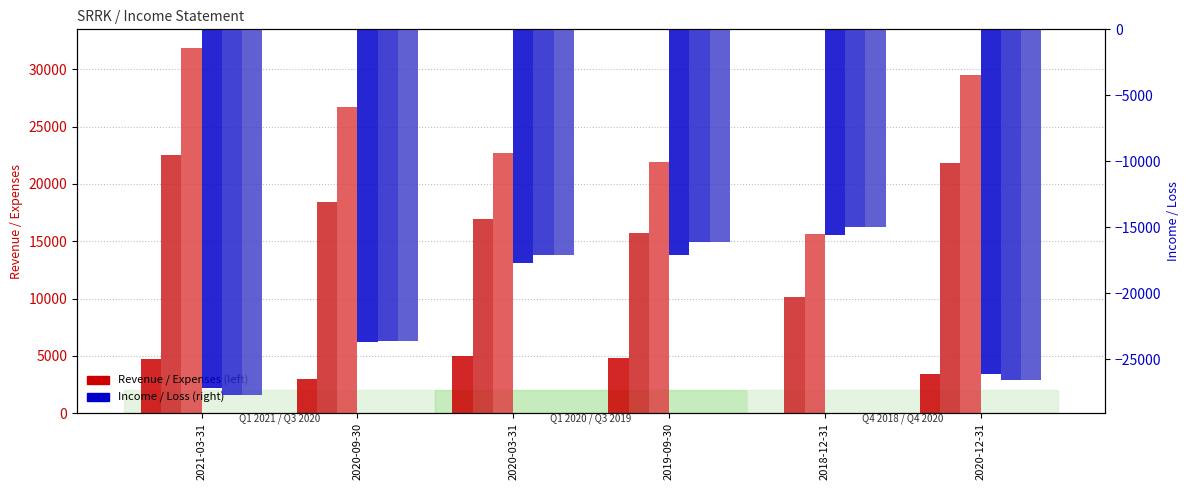

Count the number of data series in this chart.

6